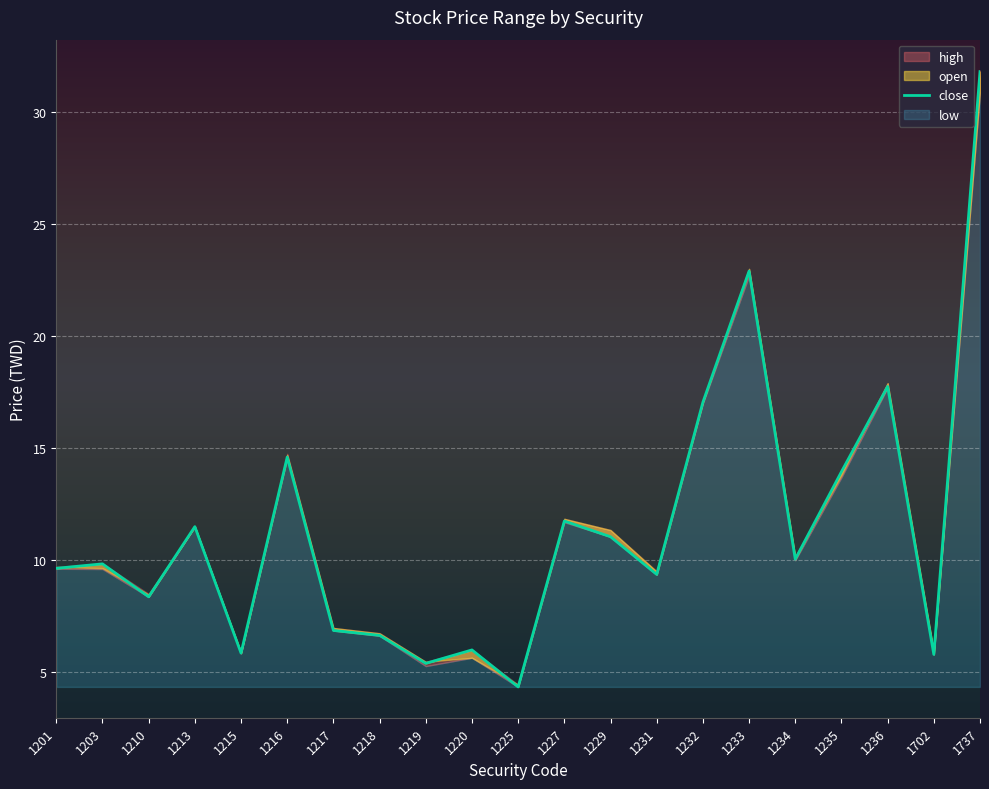

Reading left to right, extract all data points from this chart.

1201=9.6	1203=9.8	1210=8.4	1213=11.5	1215=5.9	1216=14.6	1217=6.9	1218=6.7	1219=5.4	1220=6.0	1225=4.3	1227=11.8	1229=11.1	1231=9.4	1232=17.1	1233=22.9	1234=10.1	1235=13.9	1236=17.8	1702=5.8	1737=31.8